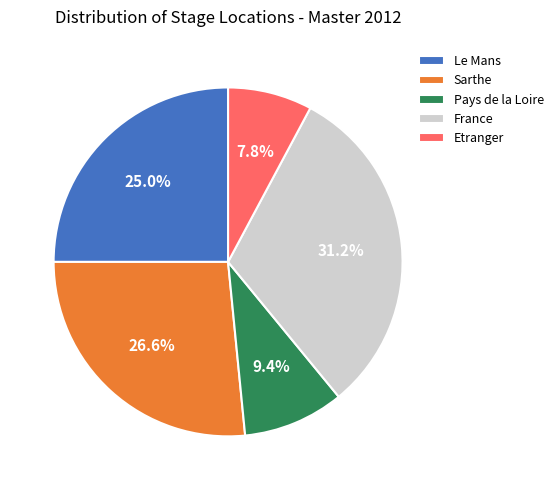

Count the number of slices in the pie.

5